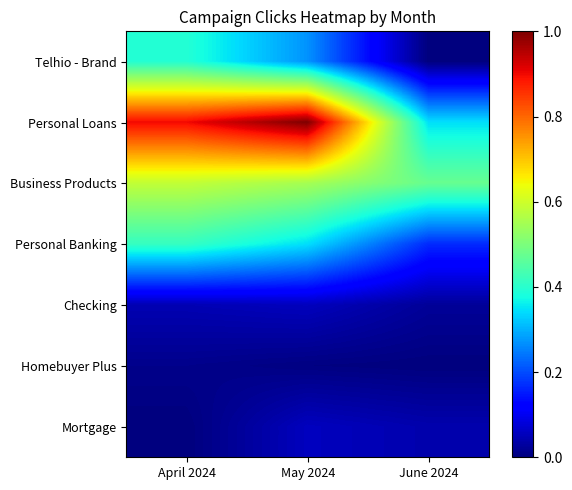

Which label corresponds to the largest value in the chart?

May 2024